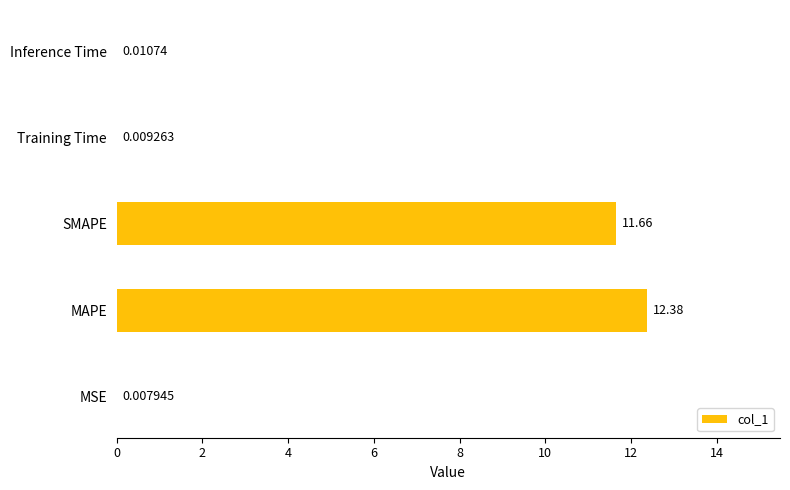

Which has a higher value, Training Time or MSE?

Training Time